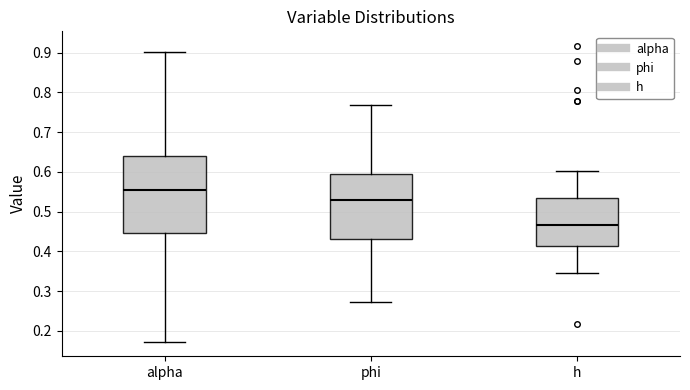

Reading left to right, transcribe this box plot: for each box, give where its median line is, the range the box spans, and where its two whiskers end, as read against the y-axis. The values are not printed on the chart, so give them approximately, as read against the axis.

alpha: median 0.56, box 0.45 to 0.64, whiskers 0.17 to 0.90
phi: median 0.53, box 0.43 to 0.59, whiskers 0.27 to 0.77
h: median 0.47, box 0.41 to 0.53, whiskers 0.35 to 0.60